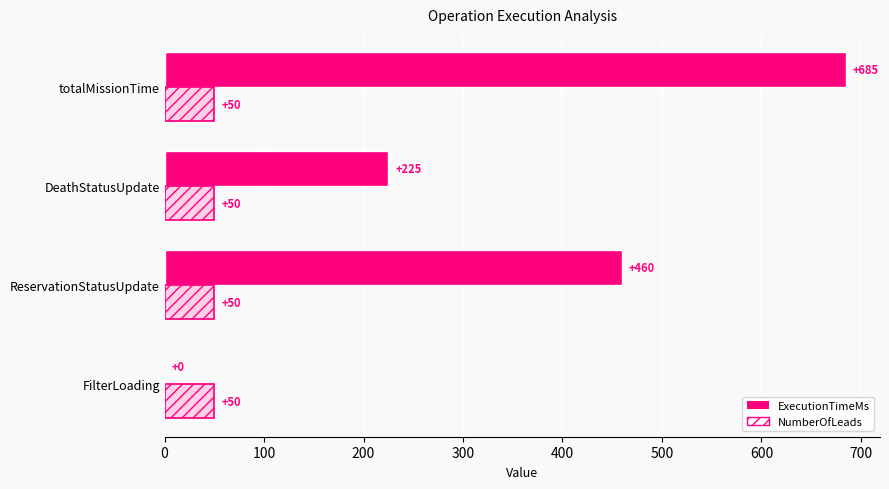

Are the bars horizontal?

Yes